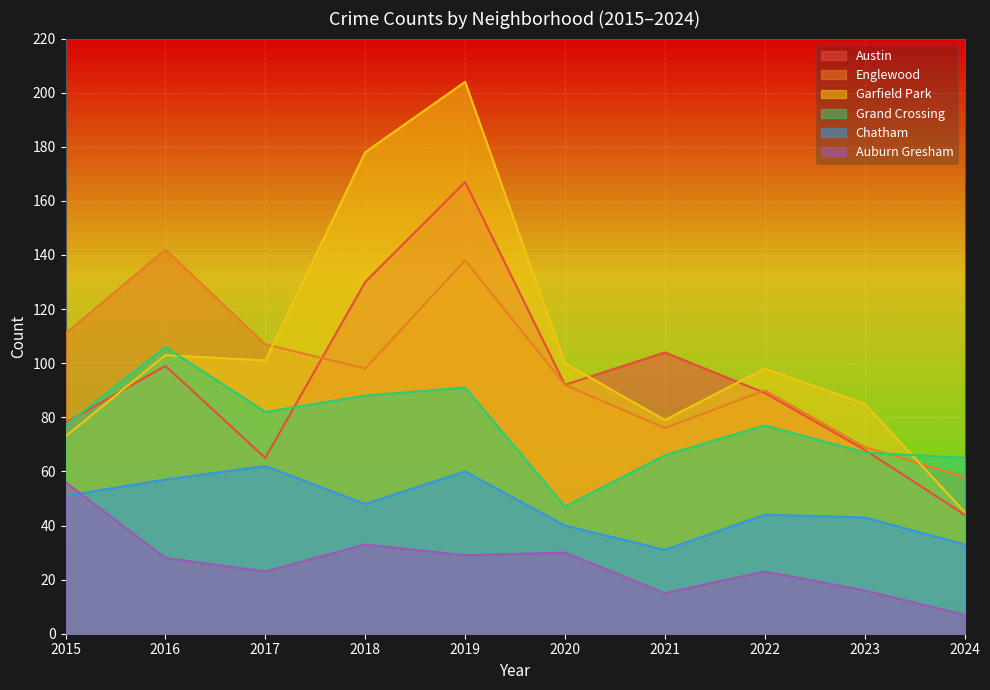

Reading left to right, transcribe all the data shown in this chart.

Austin: 2015=78	2016=99	2017=65	2018=130	2019=167	2020=92	2021=104	2022=89	2023=68	2024=44
Englewood: 2015=111	2016=142	2017=107	2018=98	2019=138	2020=92	2021=76	2022=90	2023=69	2024=58
Garfield Park: 2015=73	2016=103	2017=101	2018=178	2019=204	2020=100	2021=79	2022=98	2023=85	2024=45
Grand Crossing: 2015=77	2016=106	2017=82	2018=88	2019=91	2020=47	2021=66	2022=77	2023=67	2024=65
Chatham: 2015=51	2016=57	2017=62	2018=48	2019=60	2020=40	2021=31	2022=44	2023=43	2024=33
Auburn Gresham: 2015=56	2016=28	2017=23	2018=33	2019=29	2020=30	2021=15	2022=23	2023=16	2024=7